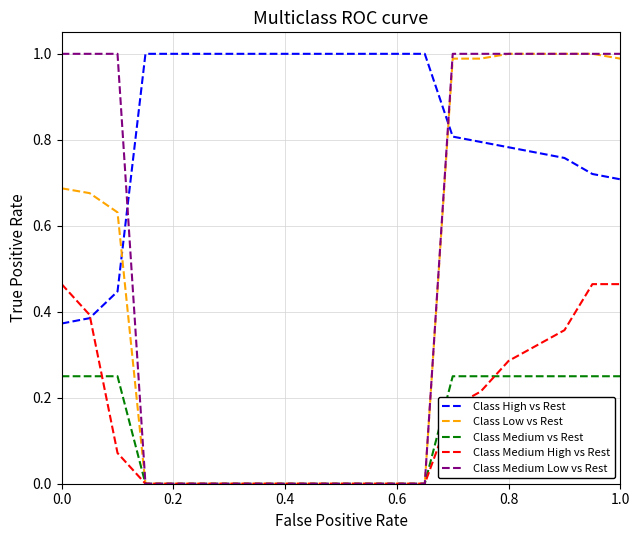

After their last crossing, which series has the higher values: Class High vs Rest or Class Medium Low vs Rest?

Class Medium Low vs Rest